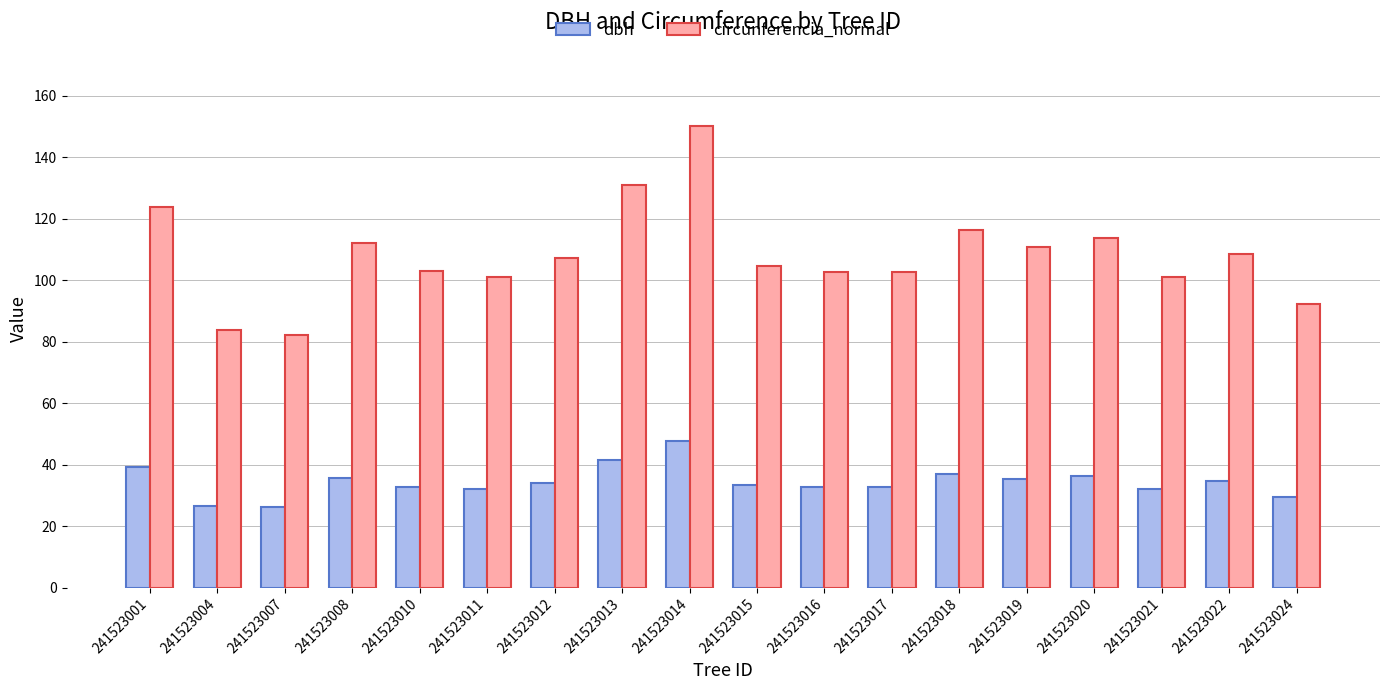

What is the minimum value shown in the chart?

26.1